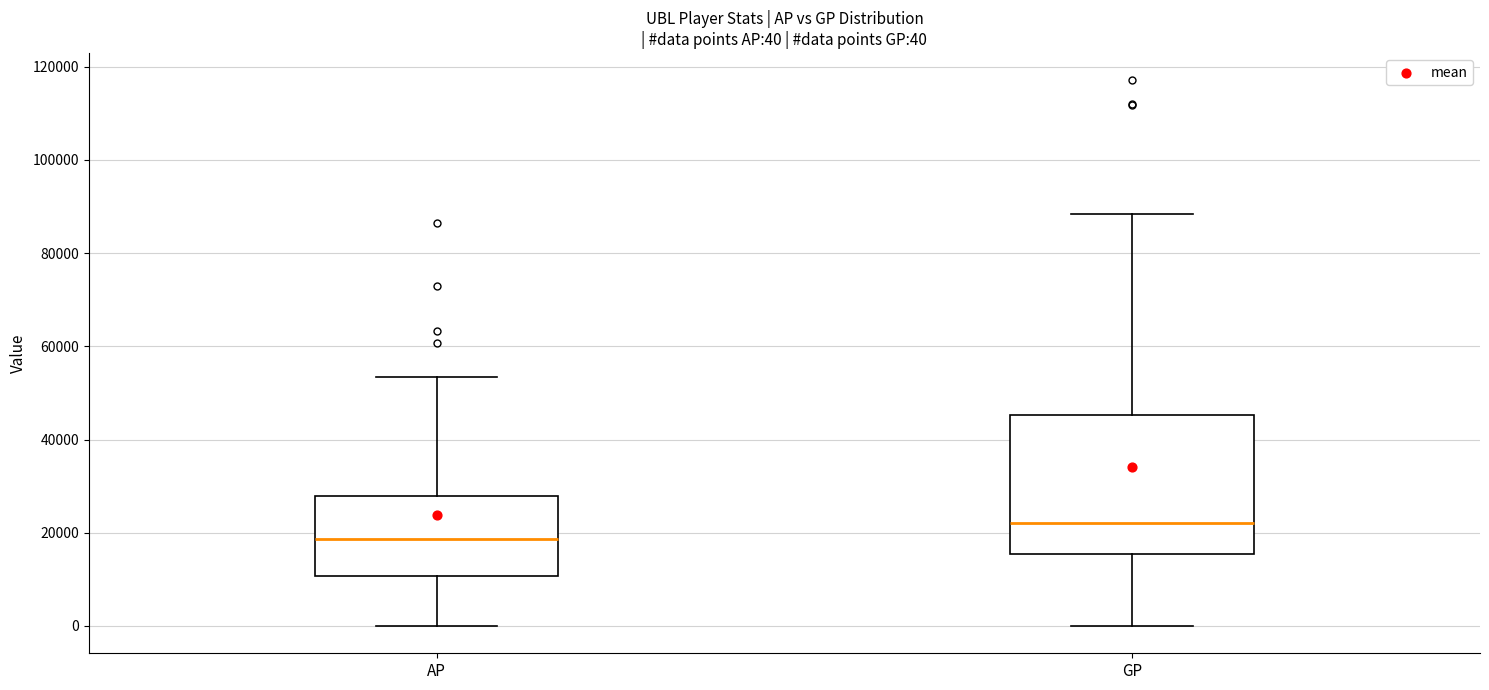

Comparing the boxes themselves (not the whiskers), which one is the tallest?

GP